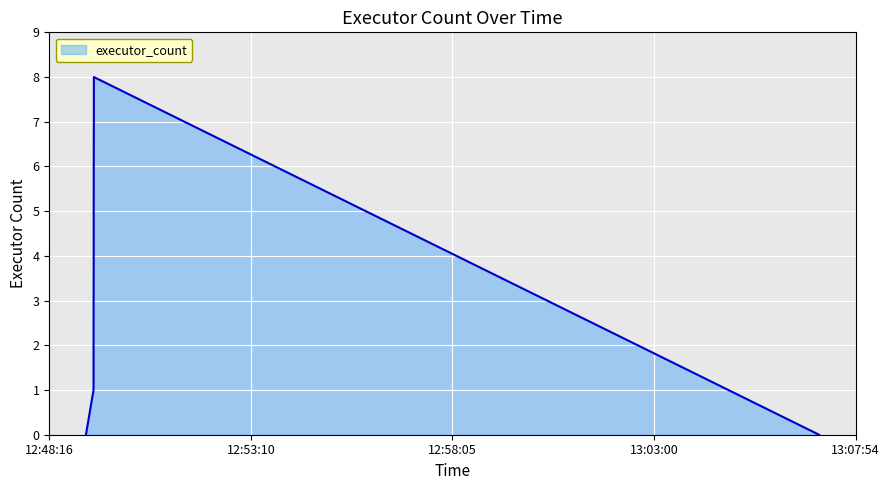

How many lines are shown in the chart?

1